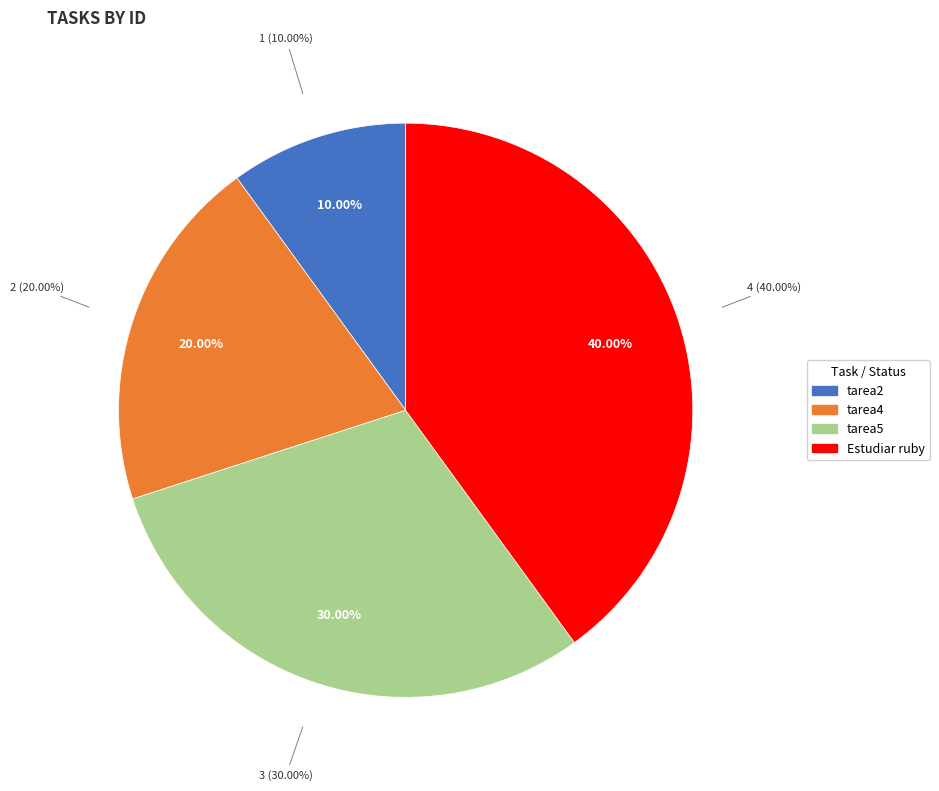

What is the largest slice in the pie chart?

Estudiar ruby